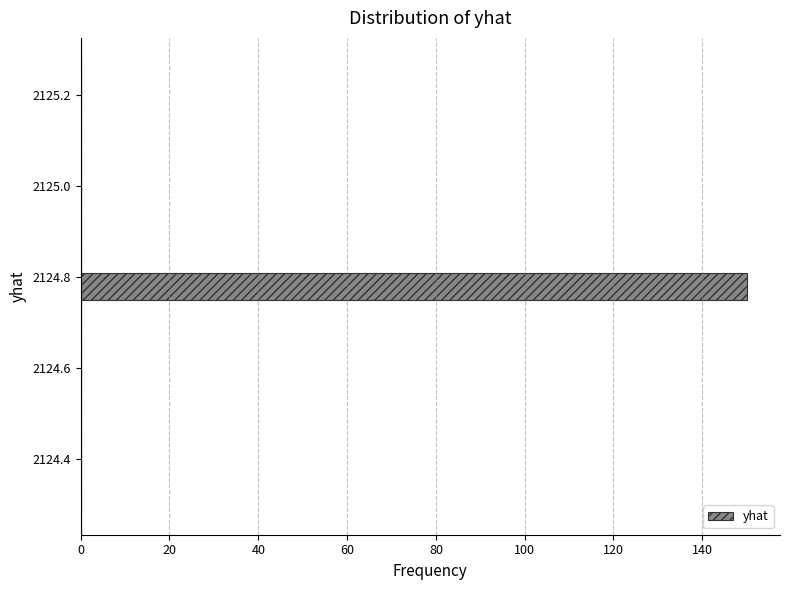

Read against the y-axis, roughly where is the centre of the longest bar?

2124.78